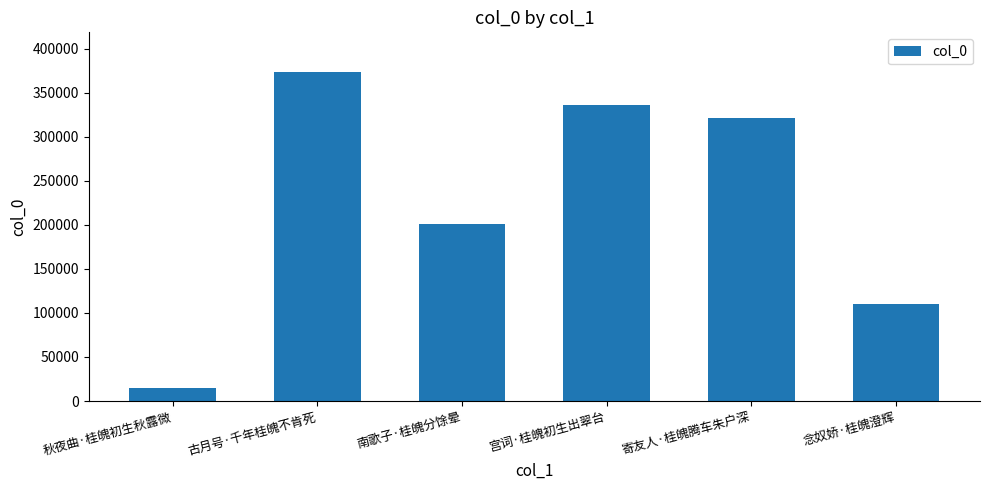

Are the bars horizontal?

No